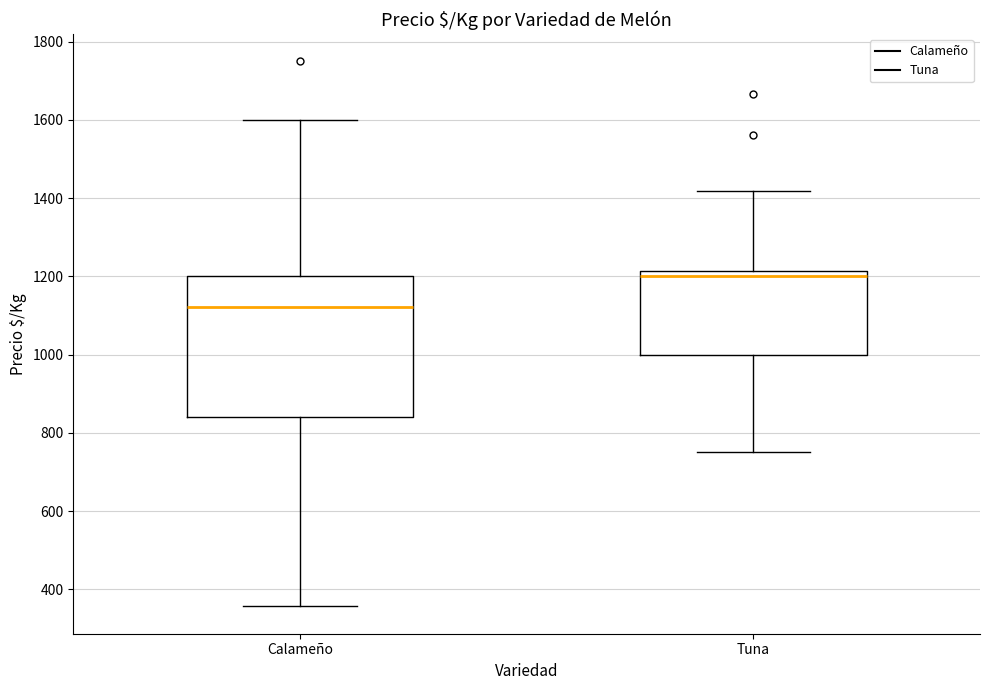

Reading left to right, read every box against the y-axis: the position of its median line, the range the box covers, and the ends of its whiskers. The values are not printed on the chart, so give them approximately, as read against the axis.

Calameño: median 1120, box 840 to 1200, whiskers 360 to 1600
Tuna: median 1200, box 1000 to 1220, whiskers 760 to 1420